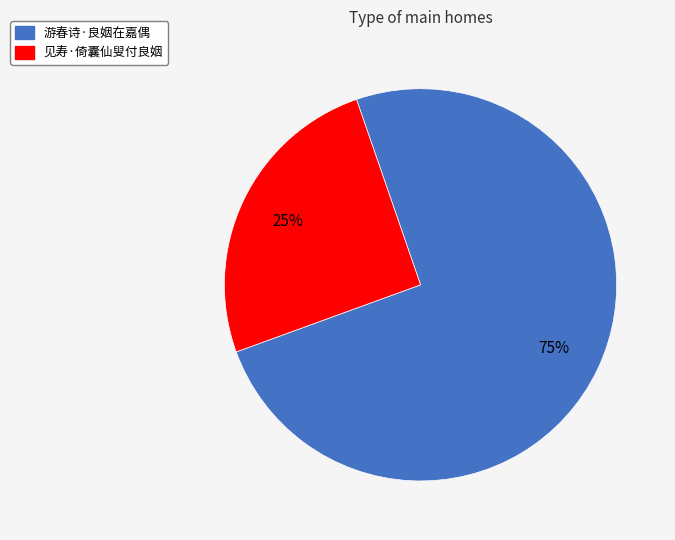

The 见寿·倚囊仙叟付良姻 slice represents 25% of the pie. True or false?

True